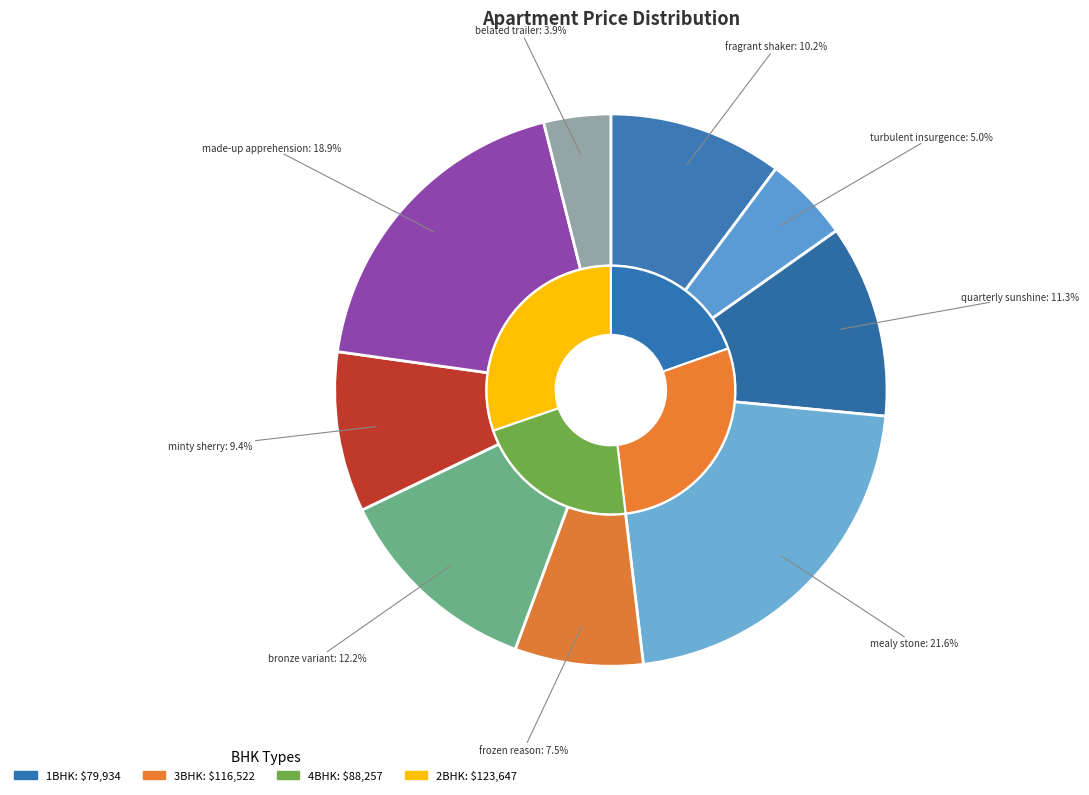

Is the sum of quarterly sunshine Apartments and made-up apprehension Apartments greater than half?

No